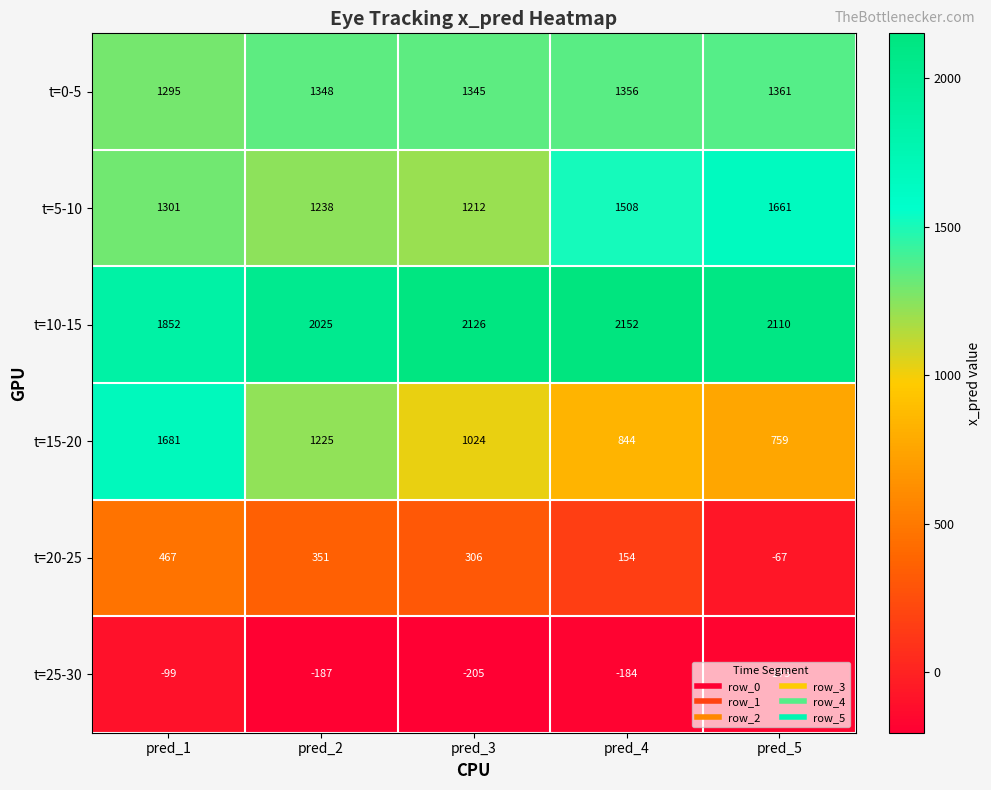

Where is t=25-30 nearest to the value -152?

pred_5